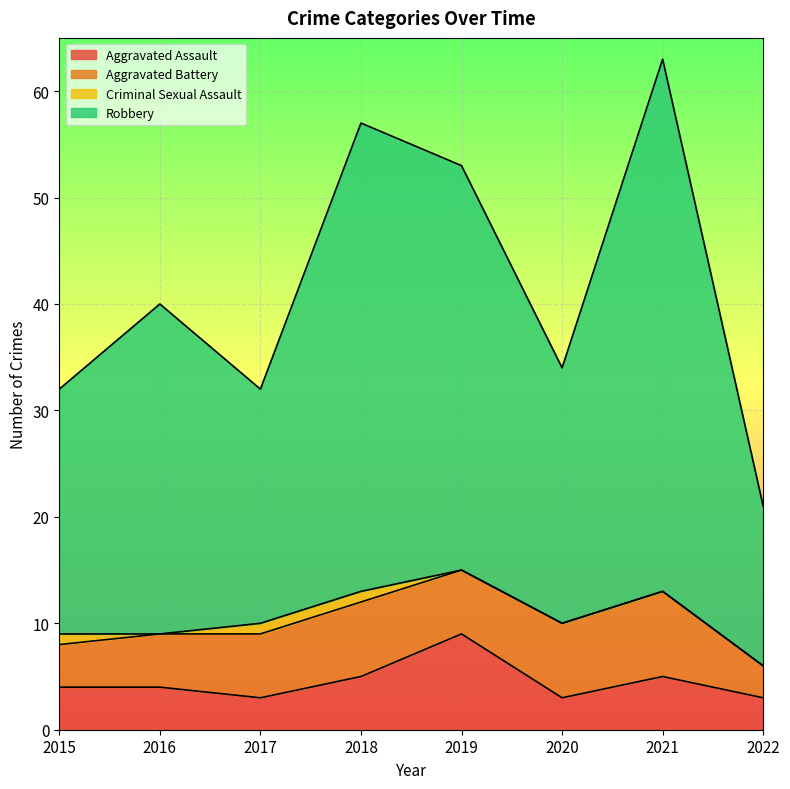

What is the value of the Robbery point at the 8th from the left?

21